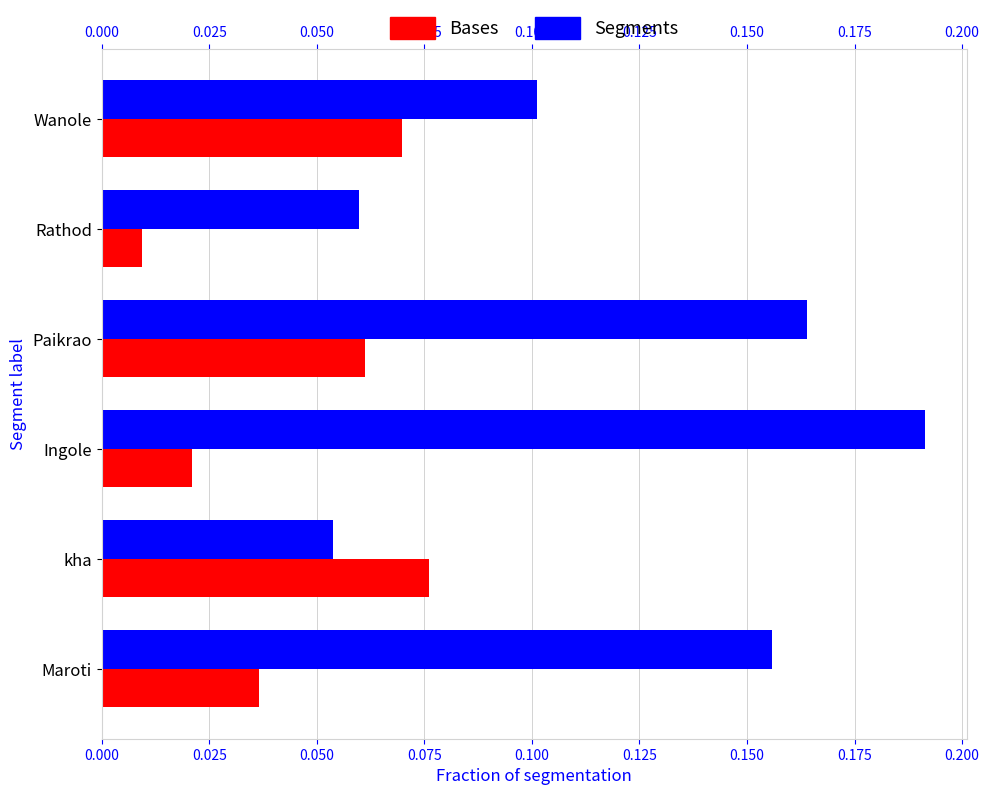

At which category does the chart reach its minimum across all series?

Rathod